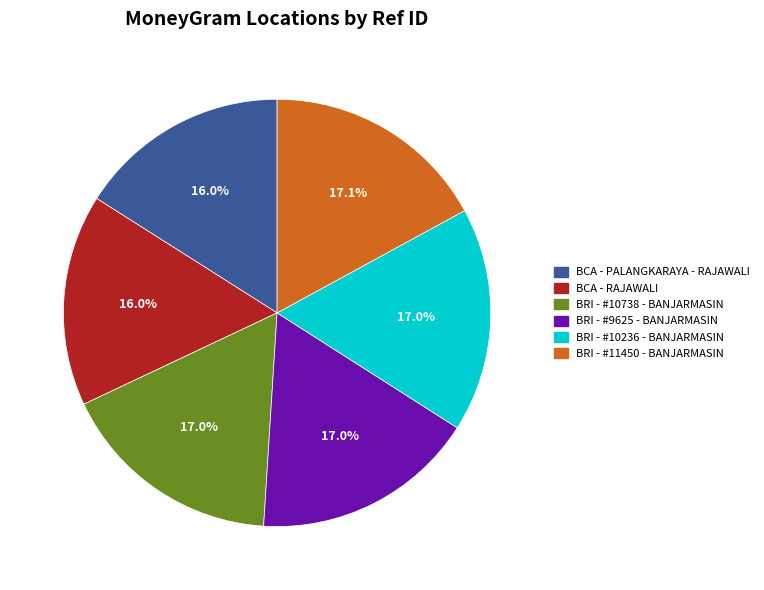

To the nearest percent, what portion does BCA - RAJAWALI represent?

16%